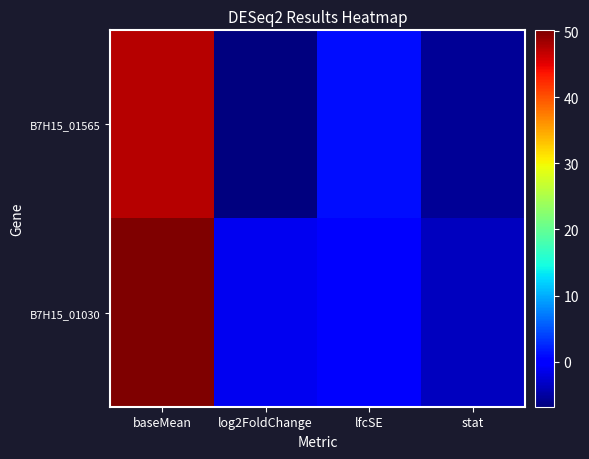

Which has a higher value, lfcSE or log2FoldChange?

lfcSE